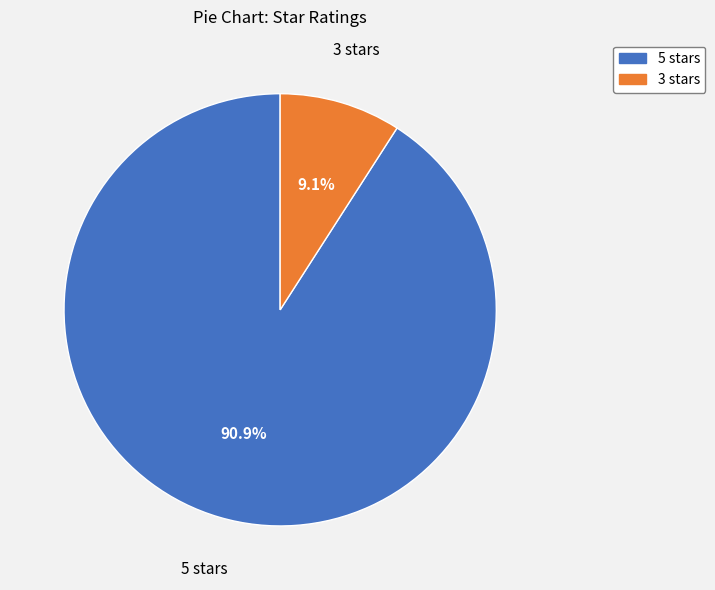

Is there any slice that represents more than half of the pie?

Yes